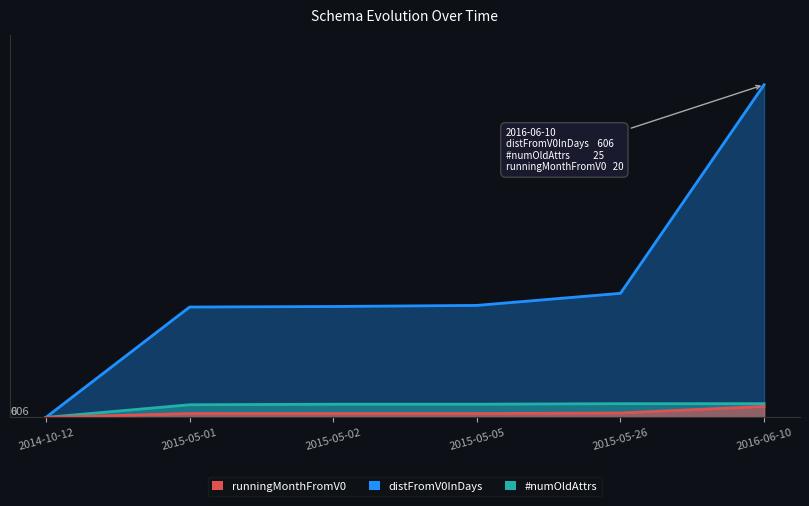

Is the value of distFromV0InDays at 2016-06-10 greater than the value of #numOldAttrs at 2015-05-01?

Yes